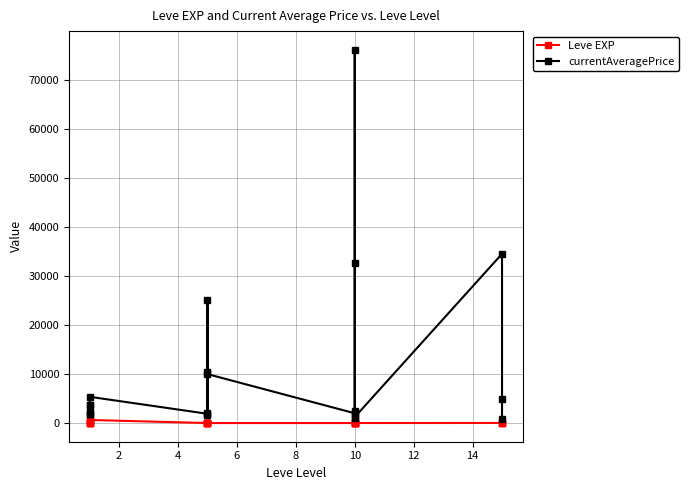

List the series in order of their peak value, lowest first.

Leve EXP, currentAveragePrice